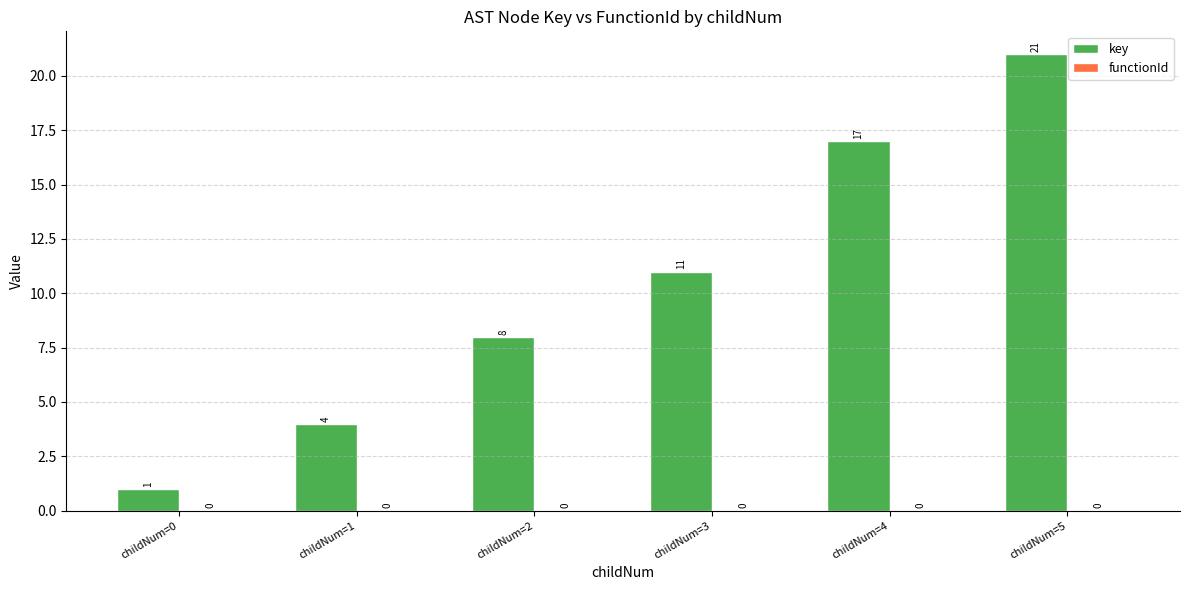

Are the bars grouped side by side (vs. stacked)?

No